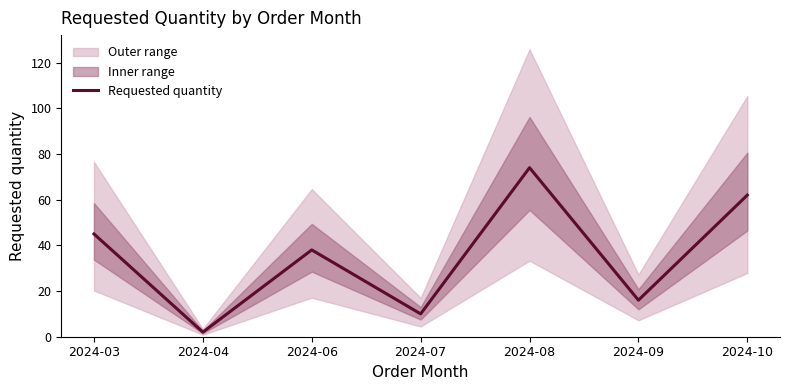

Reading left to right, transcribe all the data shown in this chart.

45	2	38	10	74	16	62